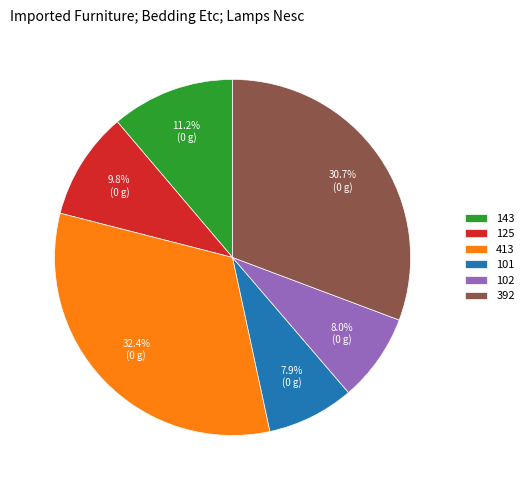

To the nearest percent, what portion does 143 represent?

11%